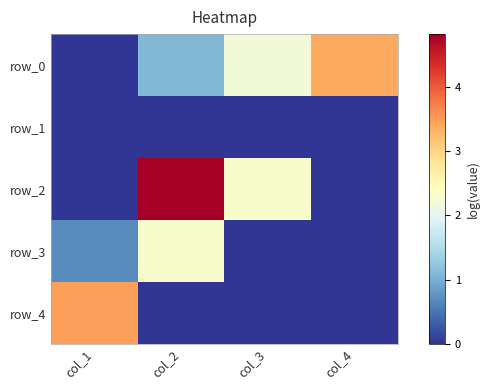

Where does the row_0 series first go above 2?

col_3